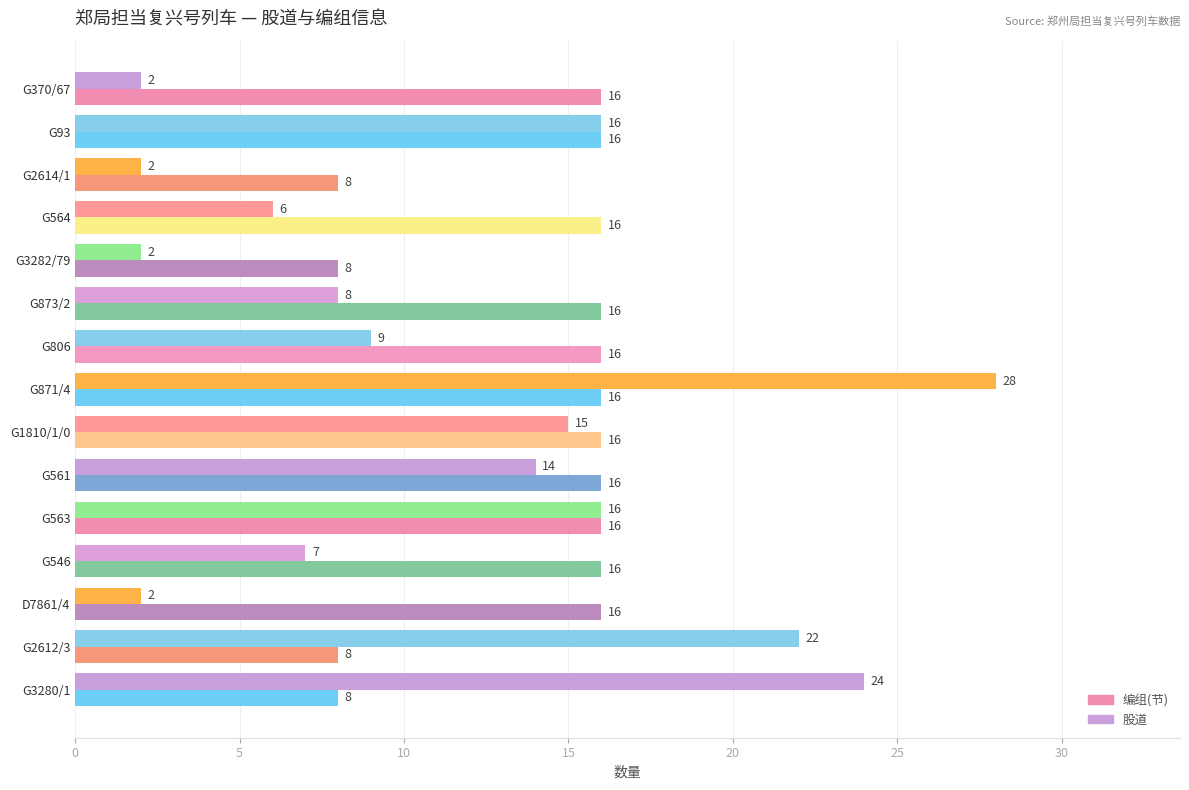

Rank the series by their average value, from lowest to highest.

股道, 编组(节)